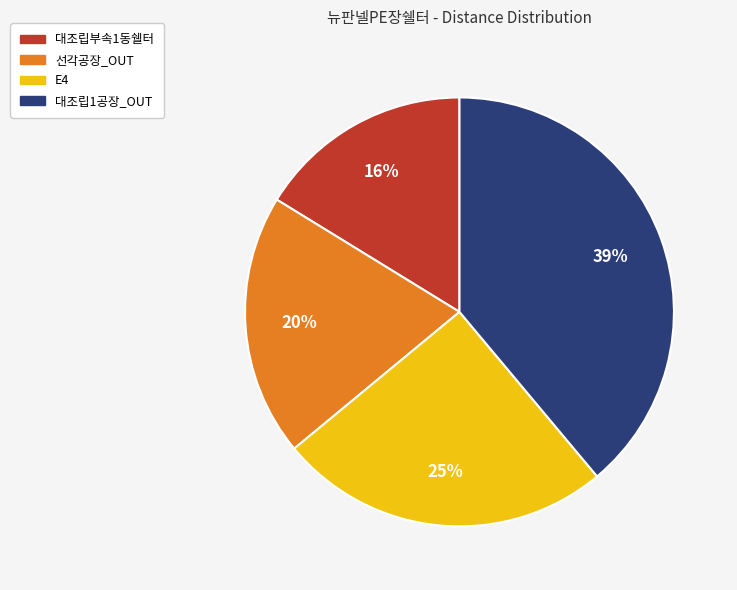

Is it true that 대조립부속1동쉘터 is 2% of the pie?

False